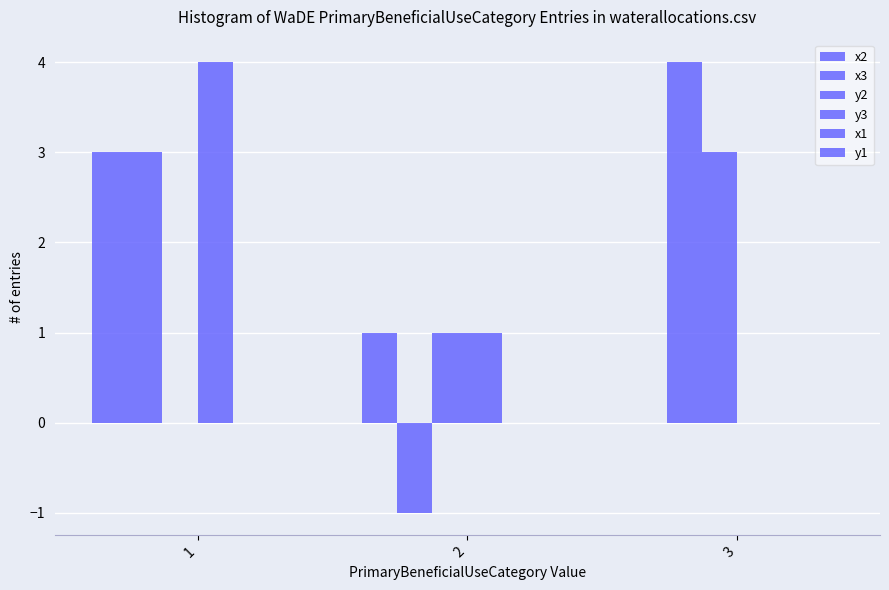

Reading left to right, transcribe all the data shown in this chart.

x2: 3	1	0
x3: 3	-1	4
y2: 0	1	3
y3: 4	1	0
x1: 0	0	0
y1: 0	0	0